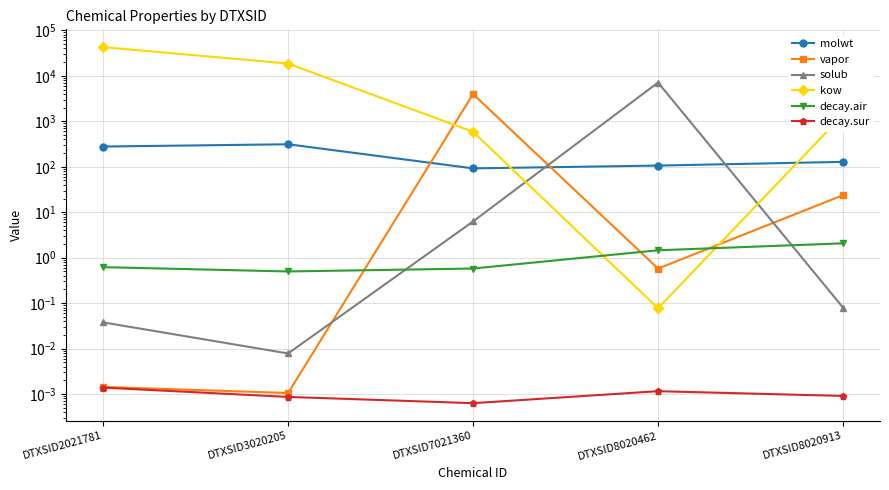

How many data points in kow are less than 1389?

2